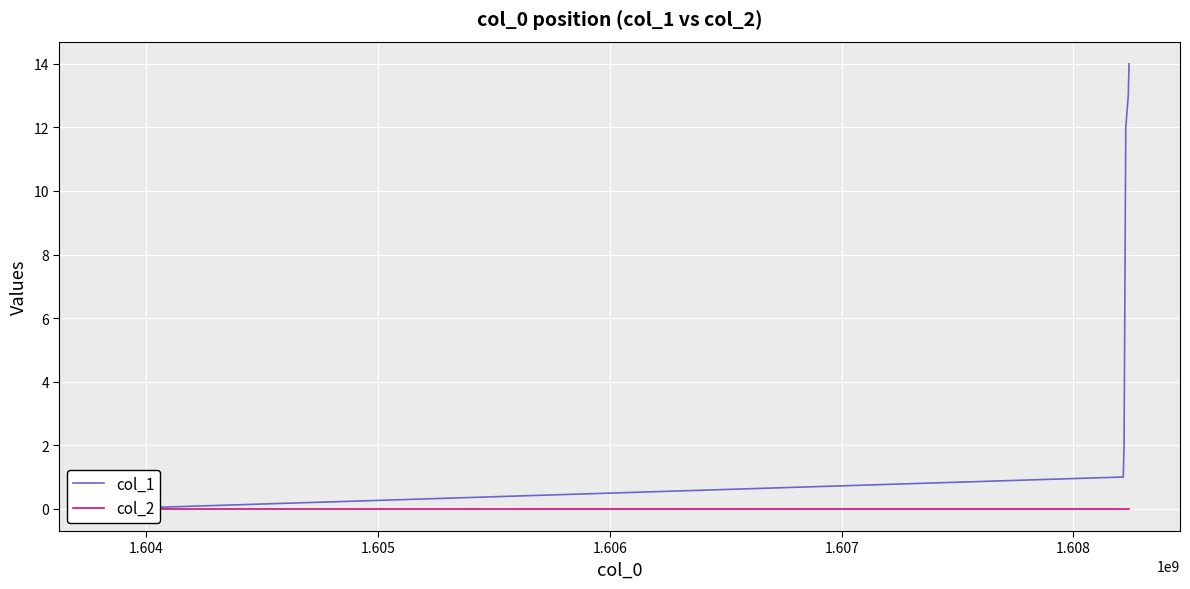

How many data points does each series have?

7